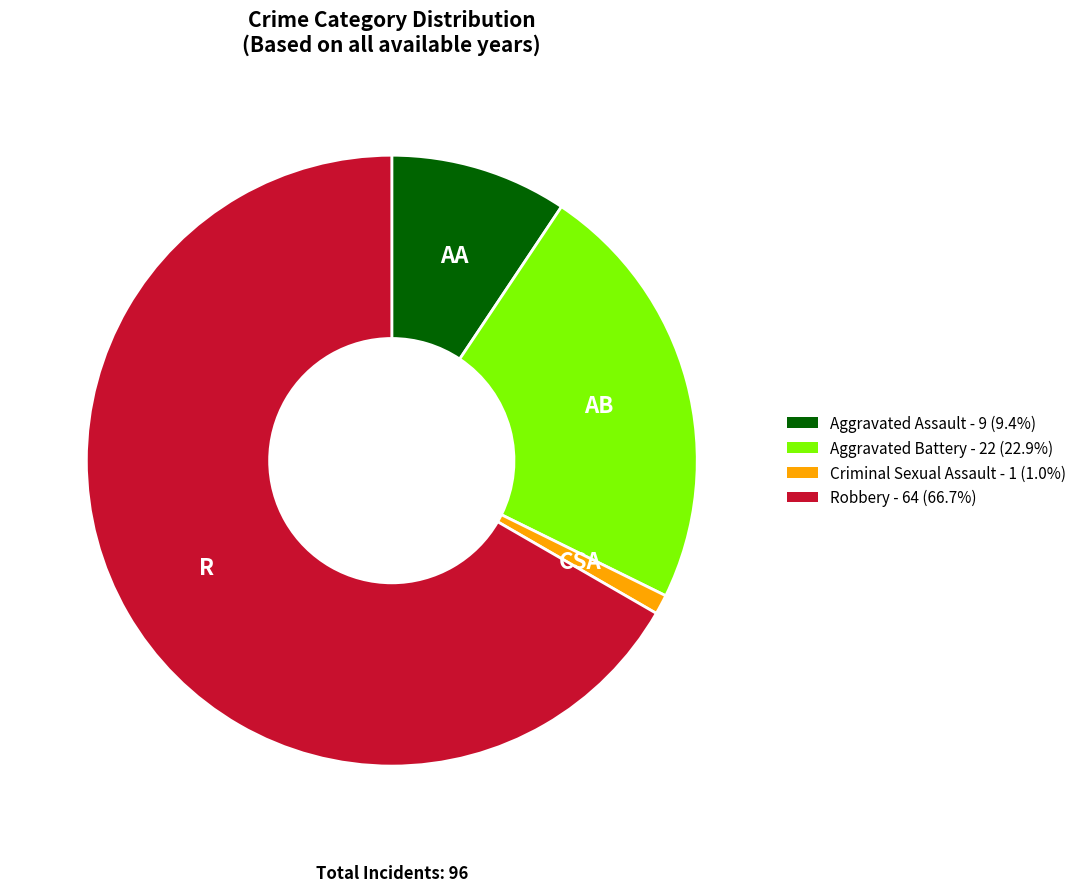

Which has a higher value, Aggravated Battery or Criminal Sexual Assault?

Aggravated Battery